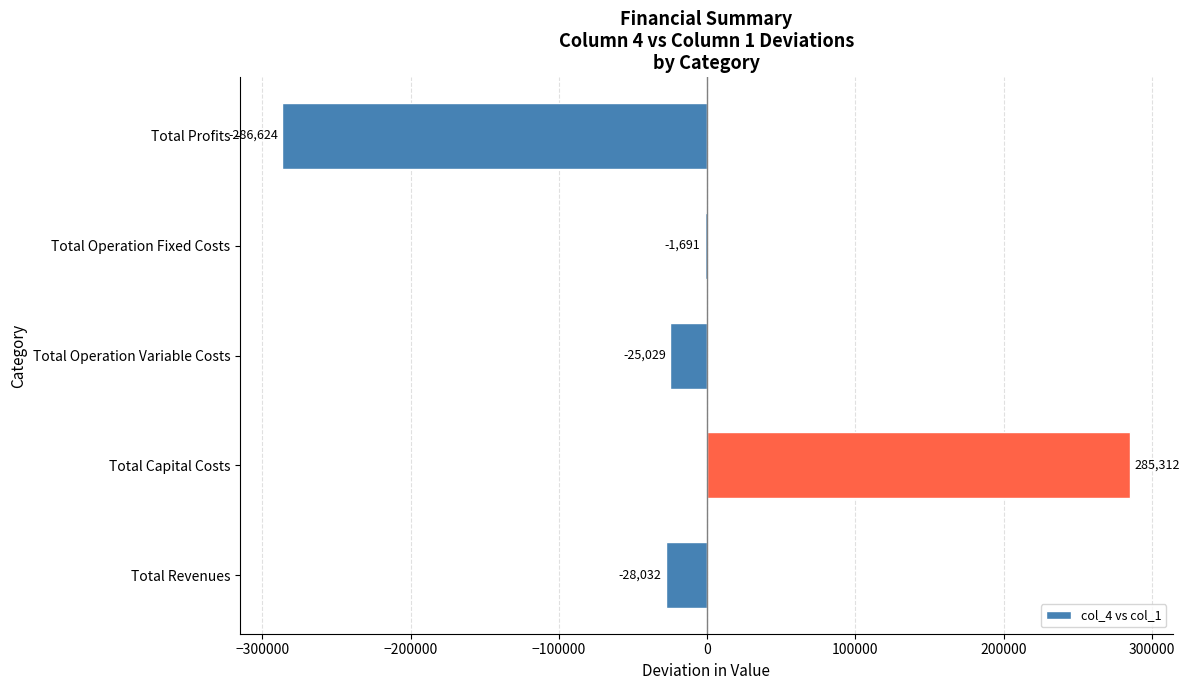

How many positive values are there?

1